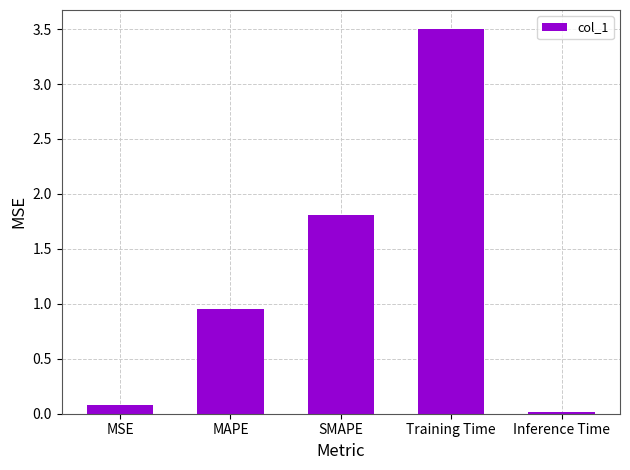

What is the difference between the second highest and second lowest values?

1.7